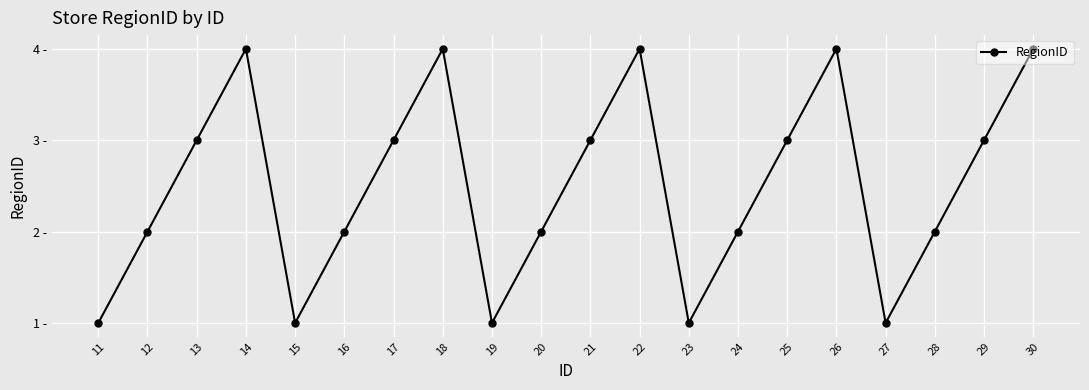

At which label is the value closest to 2?

12